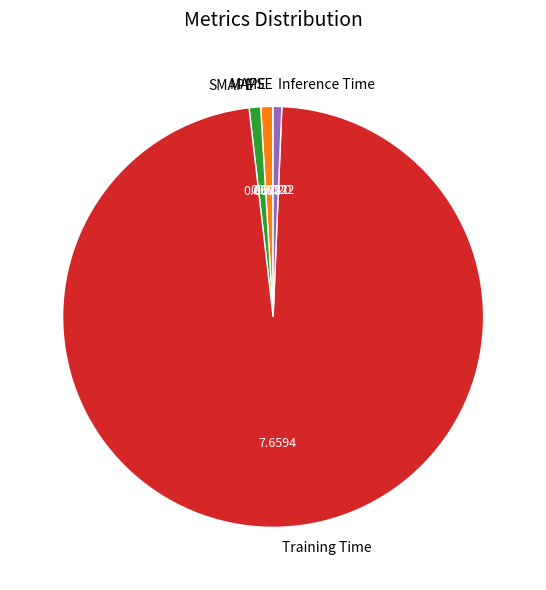

Do Training Time and SMAPE together represent more than half of the pie?

Yes